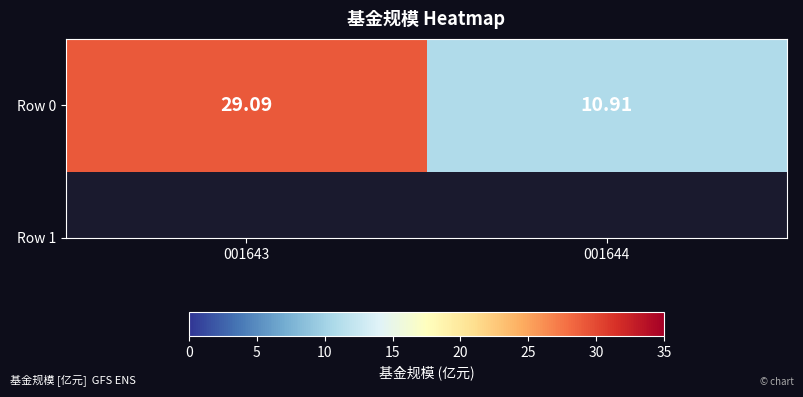

The chart shows a value of 4.9 at 001644. True or false?

False